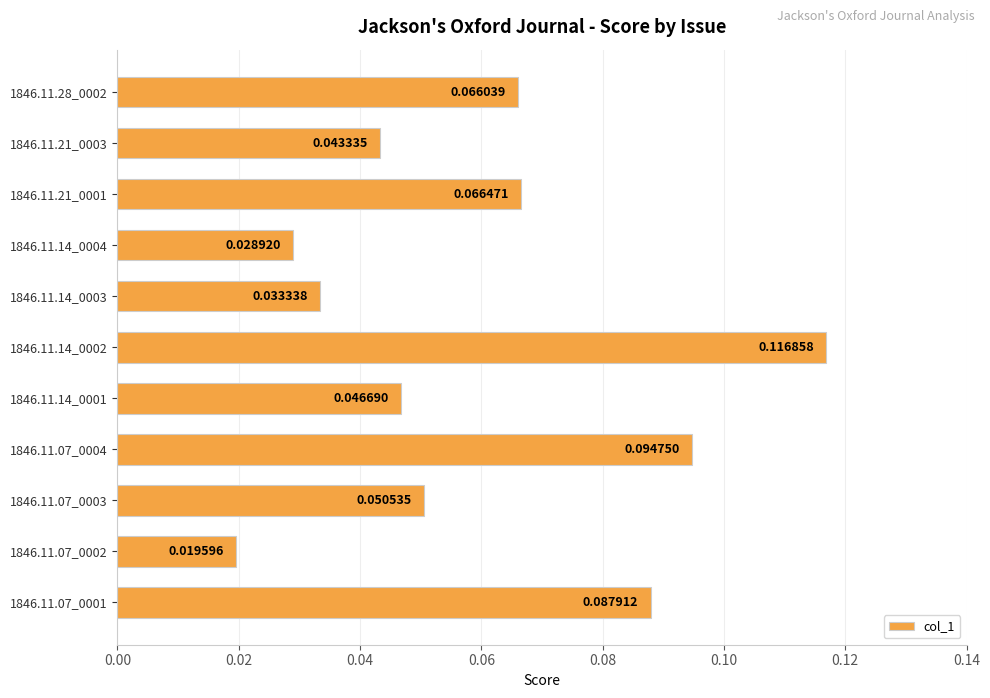

What is the change in value from 1846.11.07_0003 to 1846.11.14_0002?

+0.1